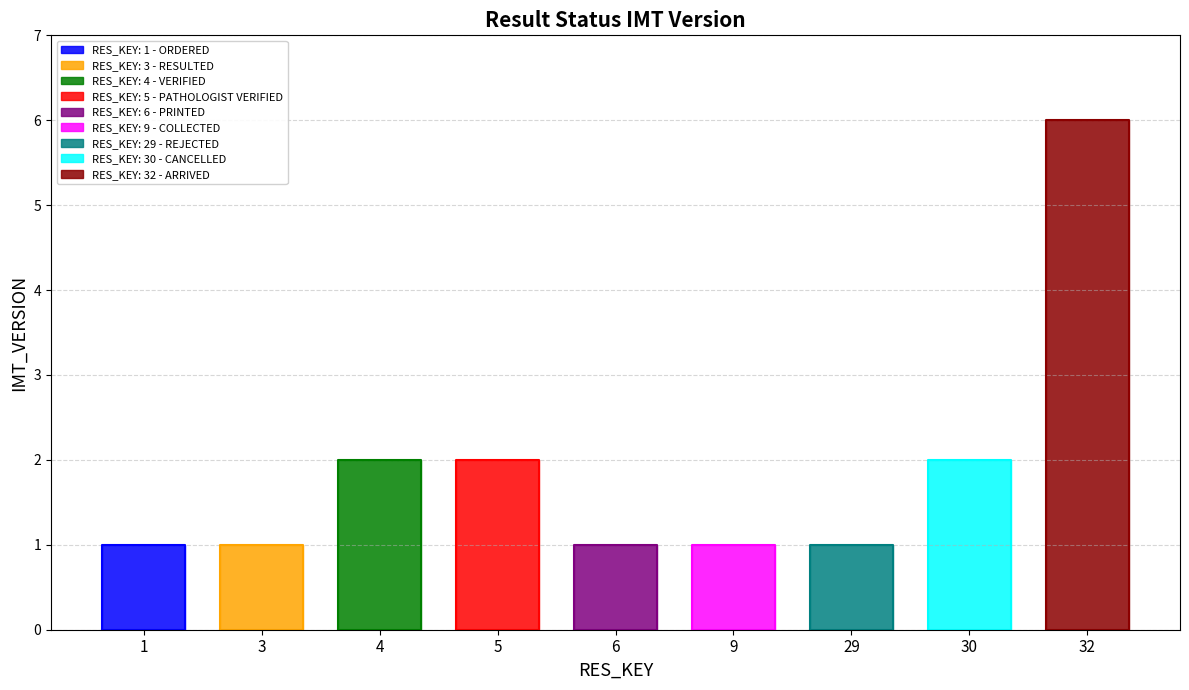

Rank the categories by value from highest to lowest.

32, 4, 5, 30, 1, 3, 6, 9, 29